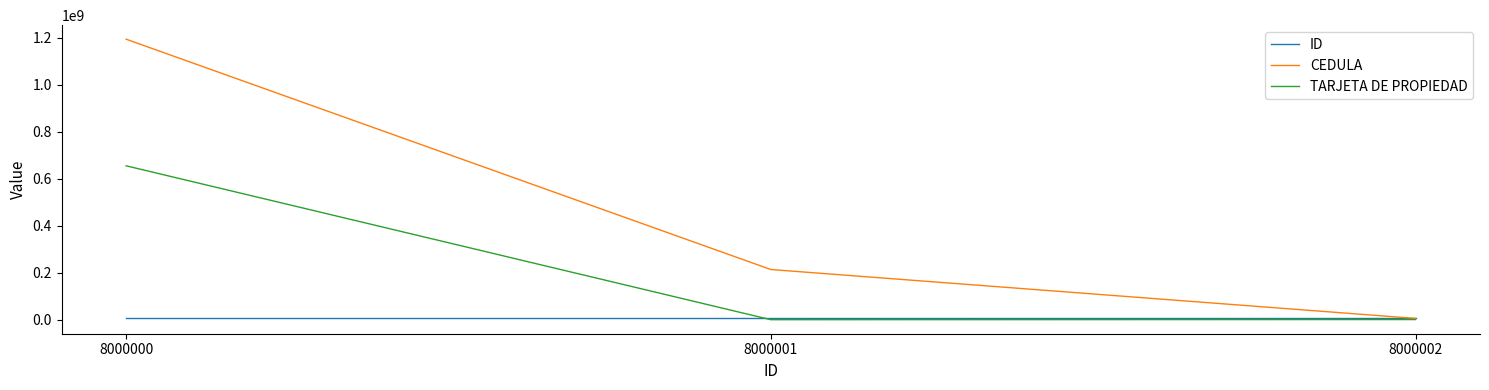

List the labels in order of CEDULA value, smallest first.

8000002, 8000001, 8000000